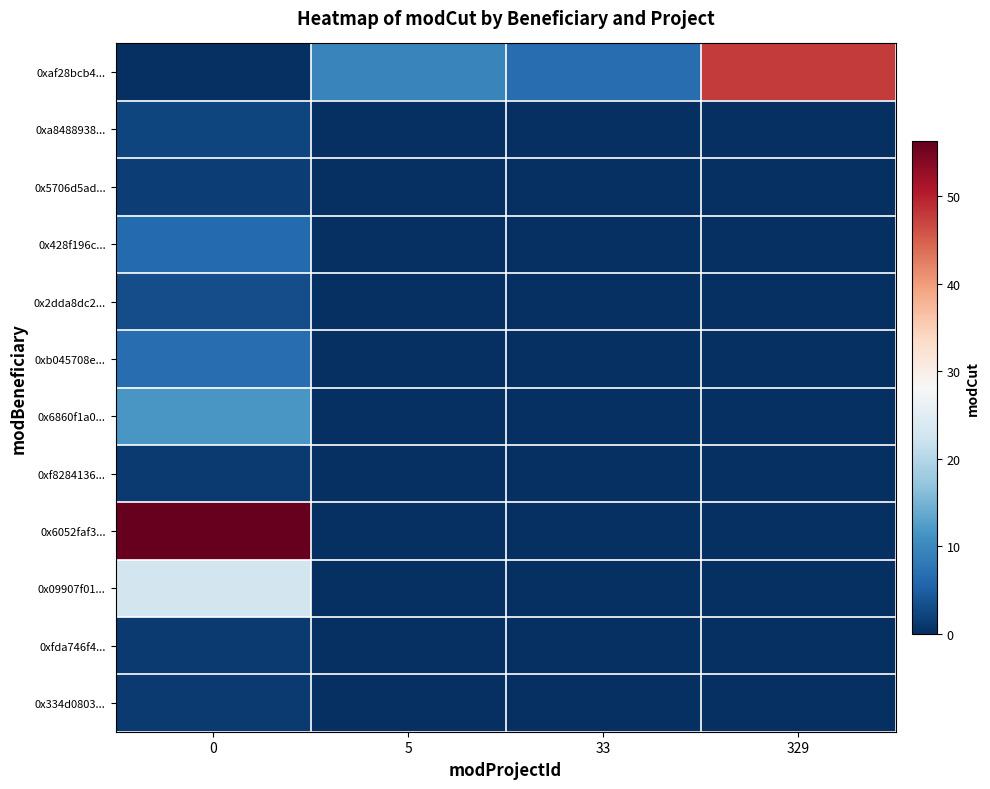

Reading left to right, list all the values displayed in this chart.

0xaf28bcb4...: 0=0.0	5=9.5	33=6.6	329=47.7
0xa8488938...: 0=2.4	5=0.0	33=0.0	329=0.0
0x5706d5ad...: 0=1.6	5=0.0	33=0.0	329=0.0
0x428f196c...: 0=6.4	5=0.0	33=0.0	329=0.0
0x2dda8dc2...: 0=3.2	5=0.0	33=0.0	329=0.0
0xb045708e...: 0=6.8	5=0.0	33=0.0	329=0.0
0x6860f1a0...: 0=11.8	5=0.0	33=0.0	329=0.0
0xf8284136...: 0=1.3	5=0.0	33=0.0	329=0.0
0x6052faf3...: 0=56.3	5=0.0	33=0.0	329=0.0
0x09907f01...: 0=22.9	5=0.0	33=0.0	329=0.0
0xfda746f4...: 0=1.1	5=0.0	33=0.0	329=0.0
0x334d0803...: 0=1.1	5=0.0	33=0.0	329=0.0